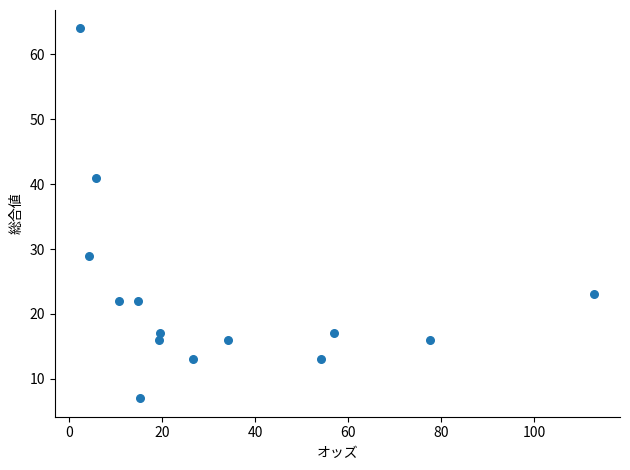

What is the range of Y values (max minus min)?

57